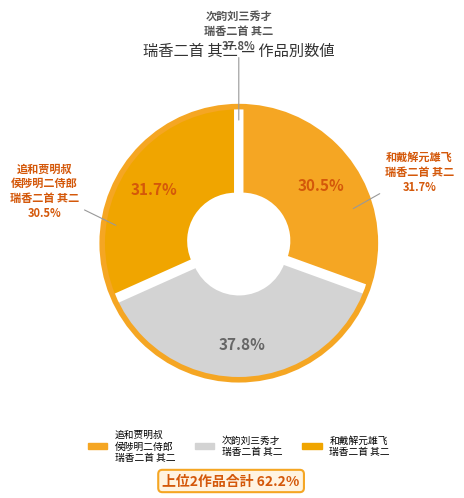

Is 次韵刘三秀才瑞香二首 其二 the majority of the pie?

No